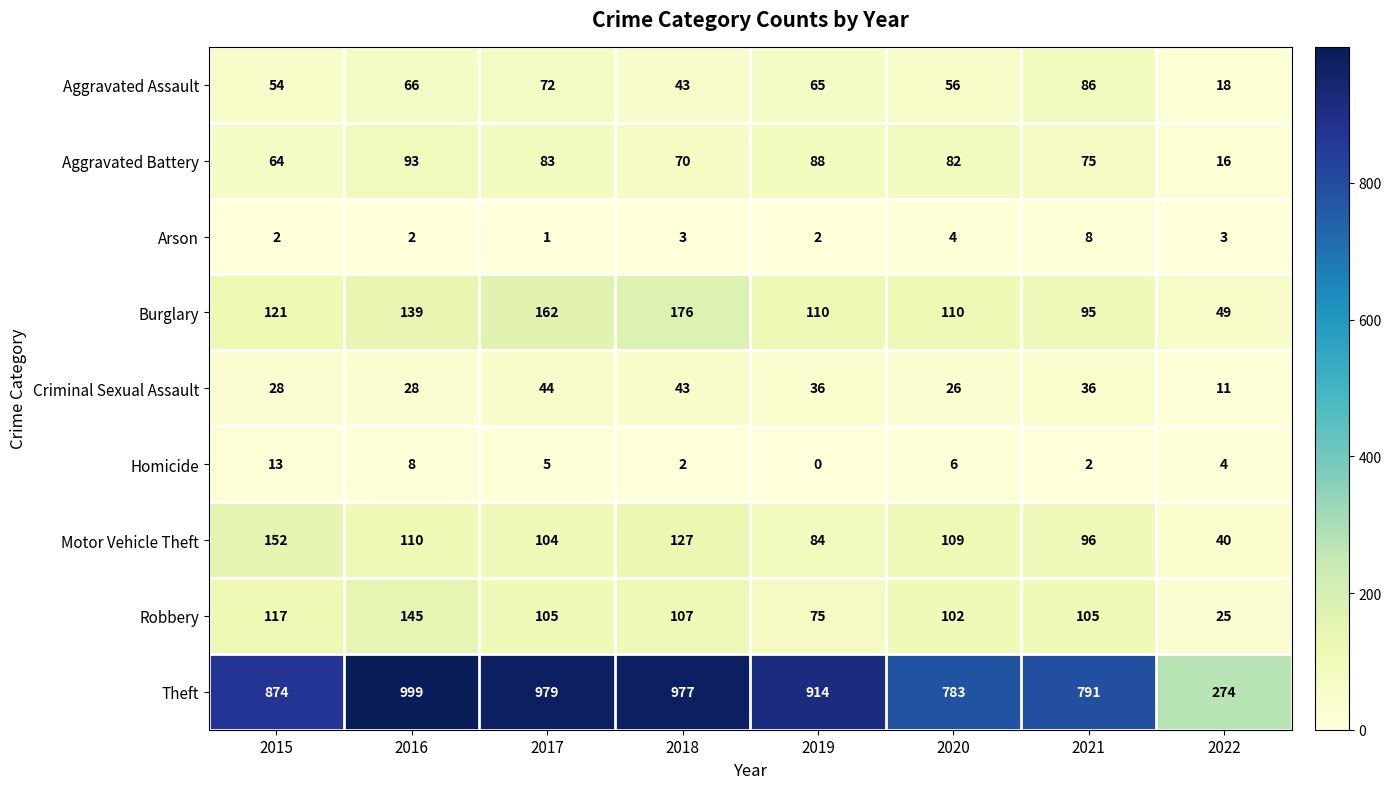

The value of Burglary at 2016 is 139. True or false?

True